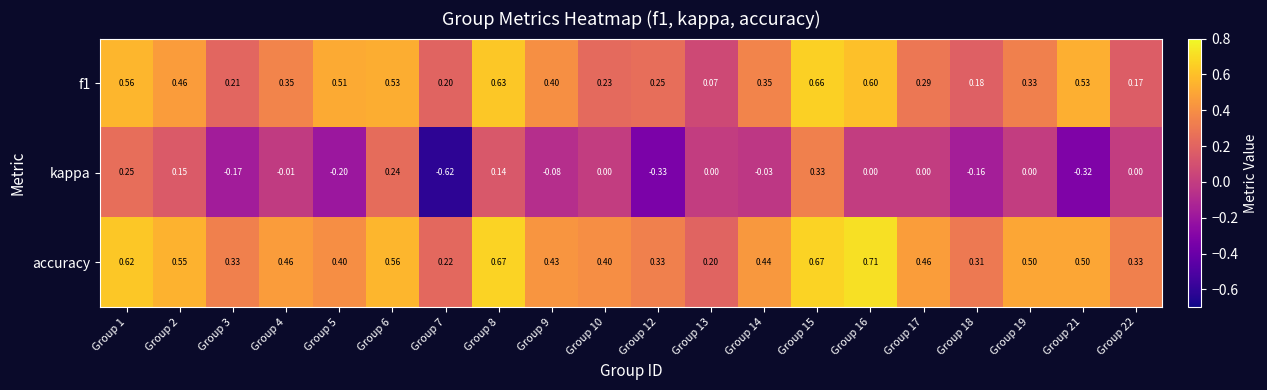

Is the value of kappa at Group 4 greater than the value of accuracy at Group 19?

No